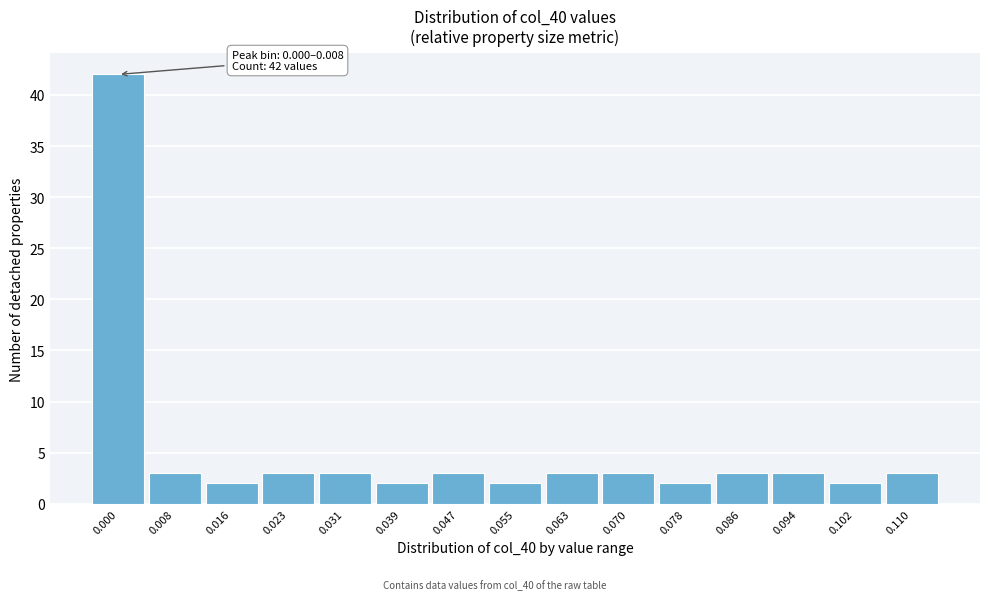

Reading left to right, what are all the values shown in this chart?

42	3	2	3	3	2	3	2	3	3	2	3	3	2	3